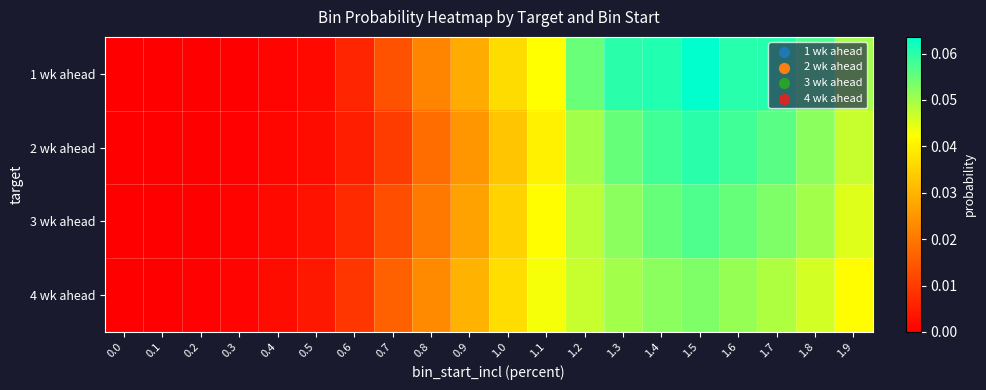

At which category is the sum across all series the highest?

1.5